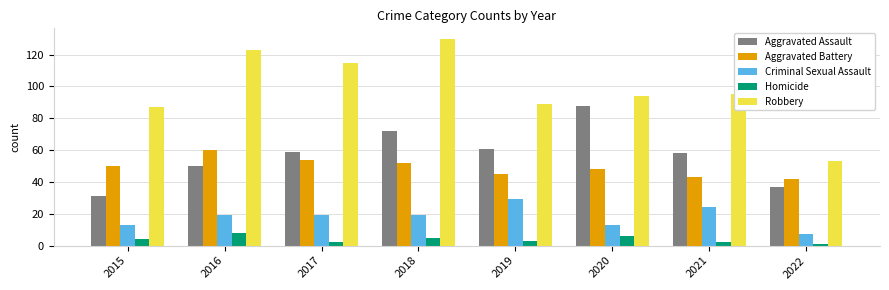

How many categories are shown in the chart?

8